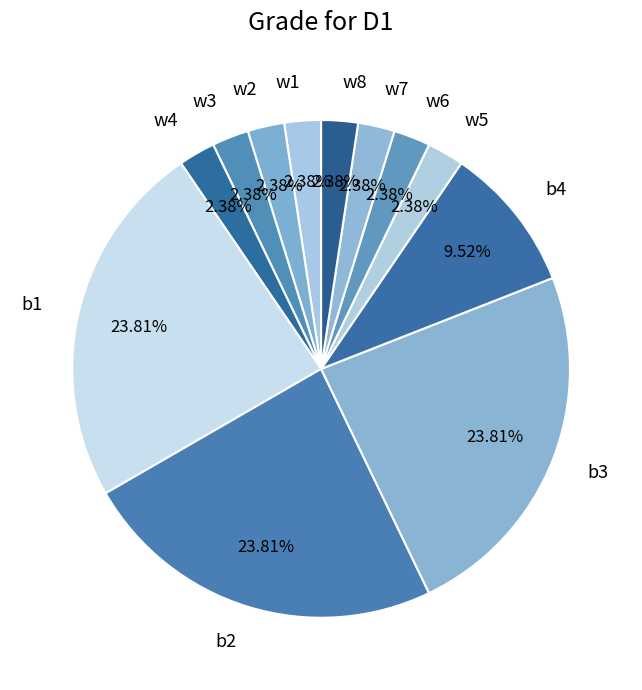

Count the number of slices in the pie.

12